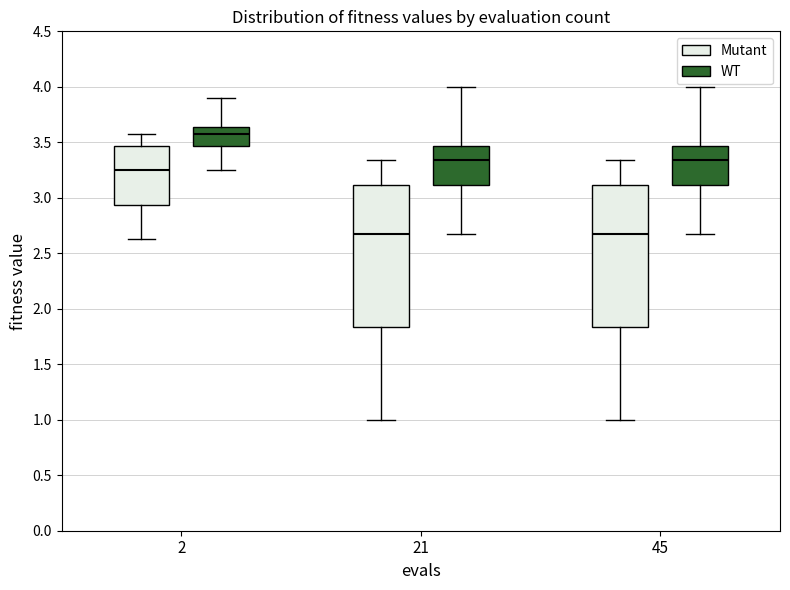

Reading left to right, transcribe this box plot: for each box, give where its median line is, the range the box spans, and where its two whiskers end, as read against the y-axis. The values are not printed on the chart, so give them approximately, as read against the axis.

2 (Mutant): median 3.25, box 2.95 to 3.45, whiskers 2.65 to 3.60
2 (WT): median 3.60, box 3.45 to 3.65, whiskers 3.25 to 3.90
21 (Mutant): median 2.65, box 1.85 to 3.10, whiskers 1.00 to 3.35
21 (WT): median 3.35, box 3.10 to 3.45, whiskers 2.65 to 4.00
45 (Mutant): median 2.65, box 1.85 to 3.10, whiskers 1.00 to 3.35
45 (WT): median 3.35, box 3.10 to 3.45, whiskers 2.65 to 4.00